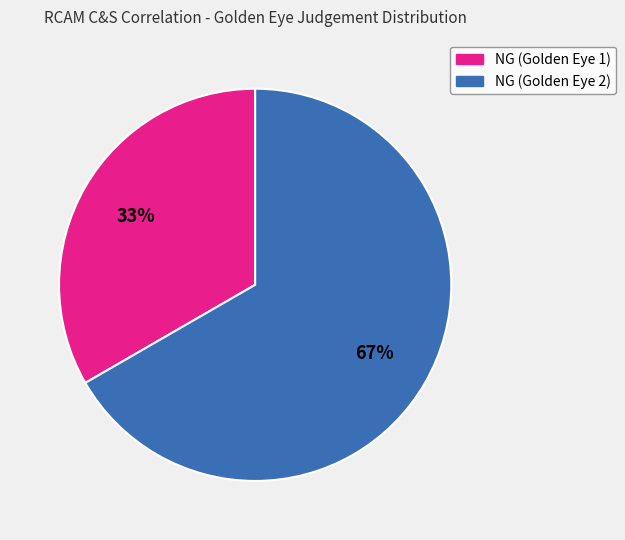

Rank the categories by value from highest to lowest.

NG (Golden Eye 2), NG (Golden Eye 1)